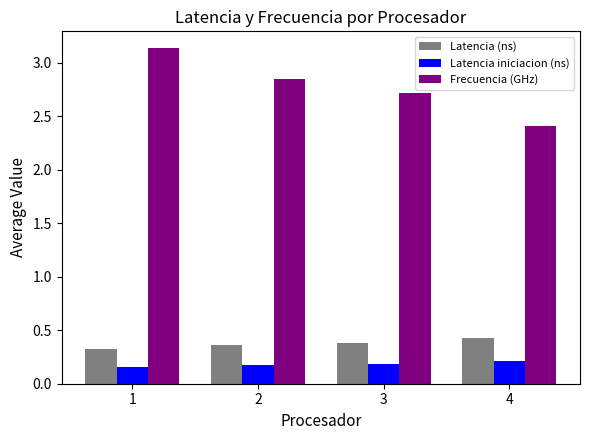

How many Latencia (ns) values are between 0 and 1?

4